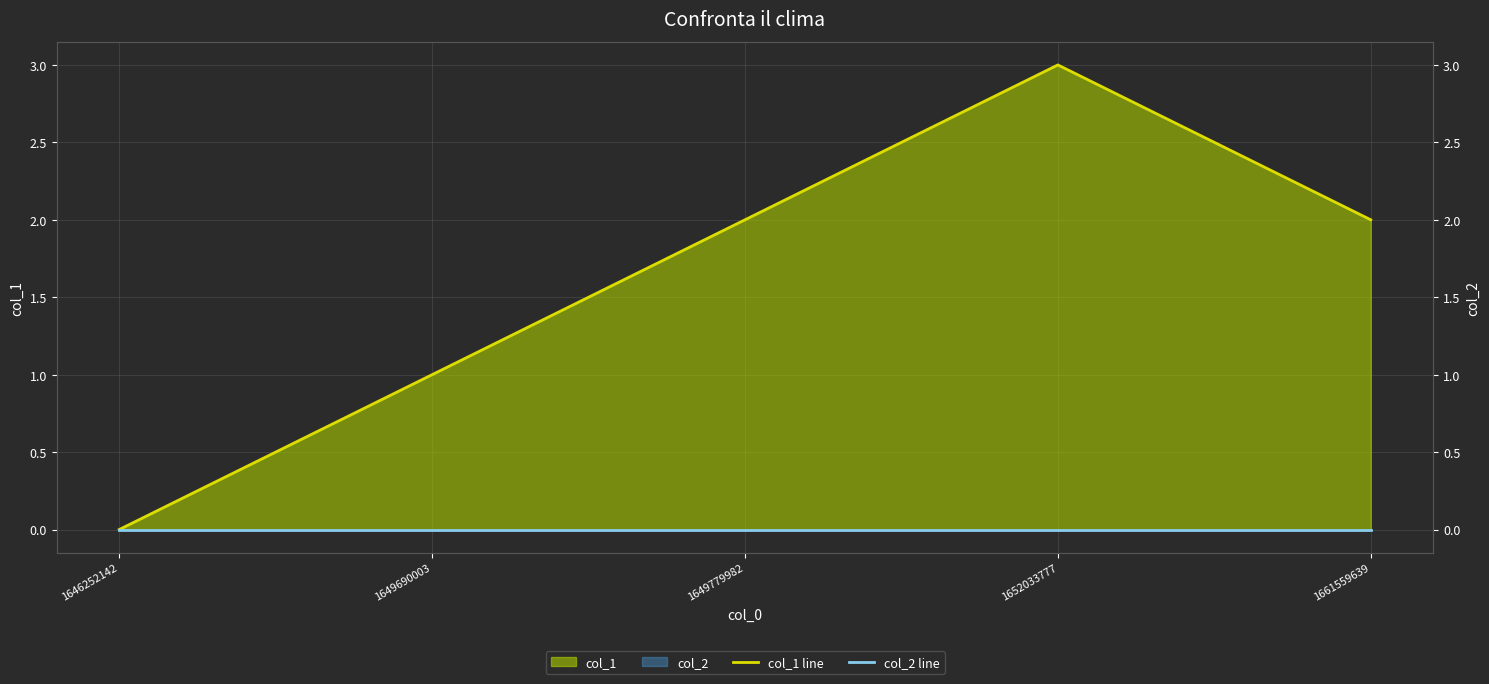

At which category is the sum across all series the highest?

1652033777